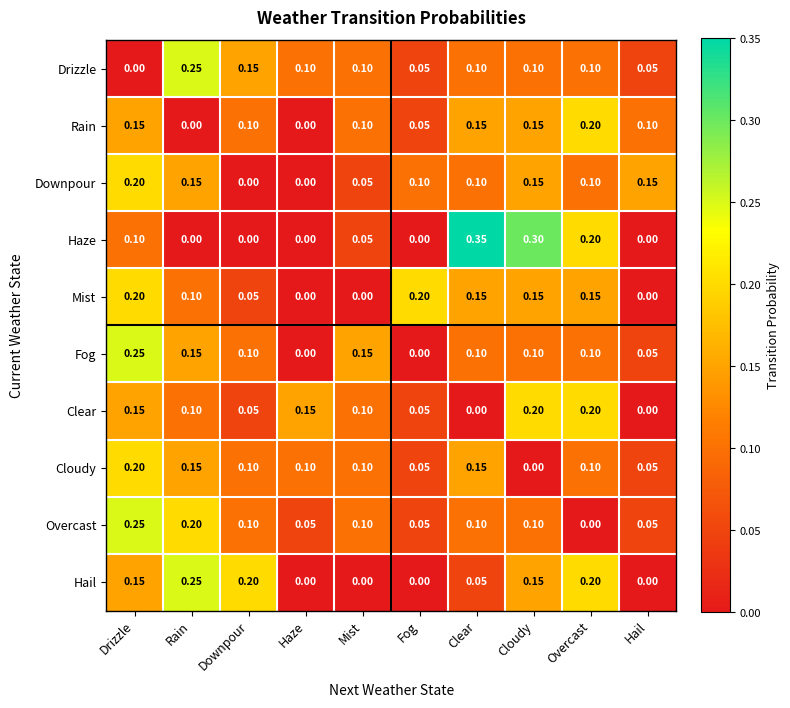

Which series has the largest range (max minus min)?

Haze